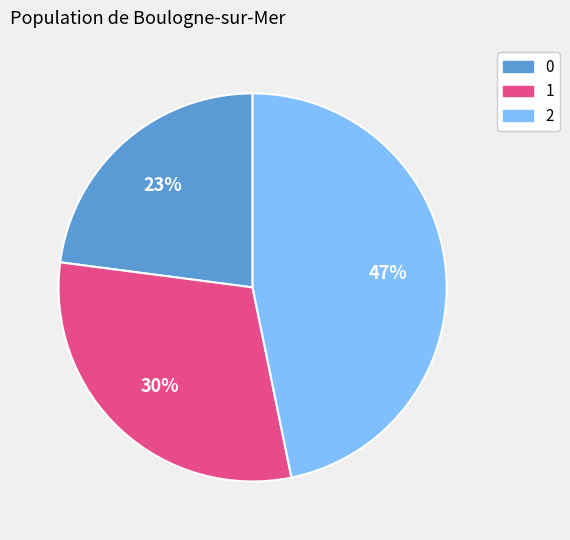

Is it true that 1 is 30% of the pie?

True